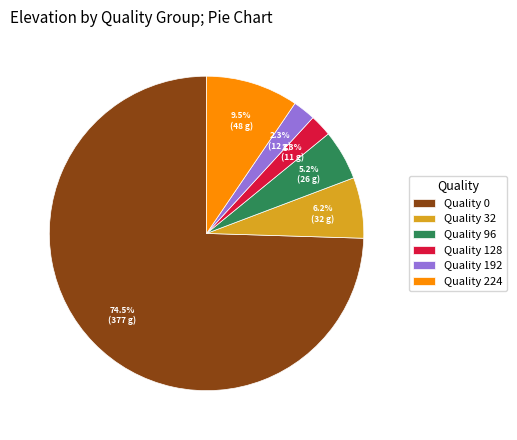

What percentage is NOT represented by Quality 128?

97.7%